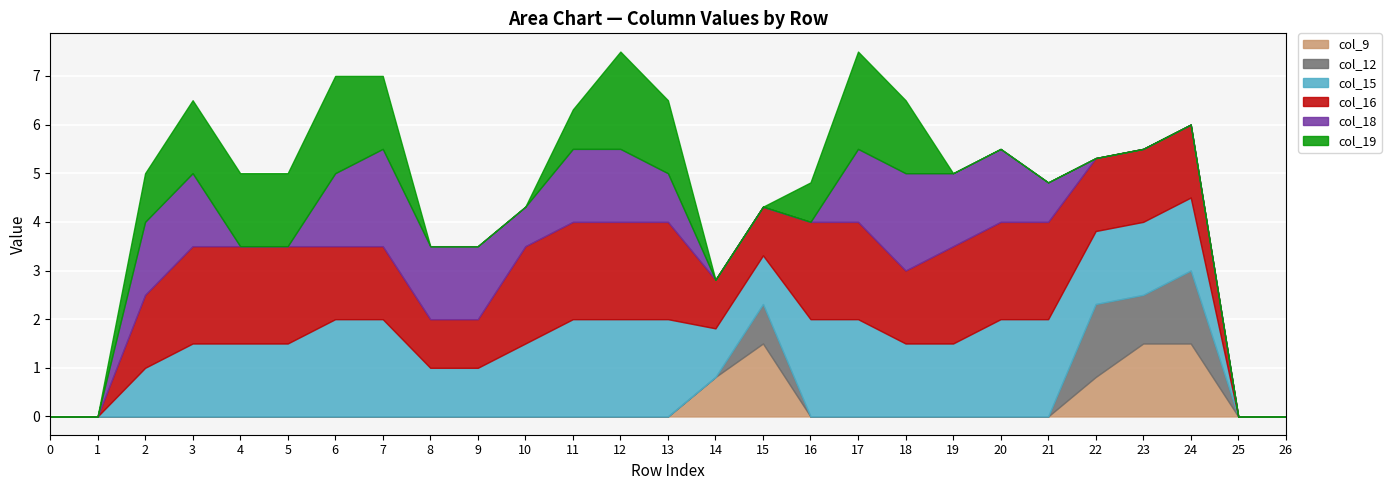

True or false: col_15 and col_19 cross at least once.

False